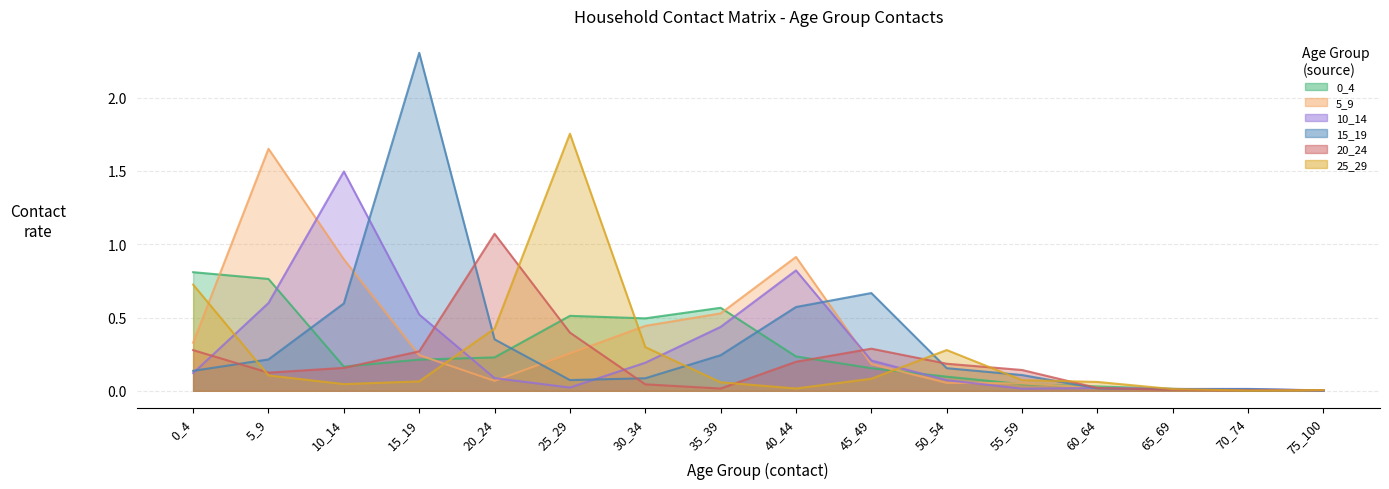

What are all the series names shown in the legend?

0_4, 5_9, 10_14, 15_19, 20_24, 25_29